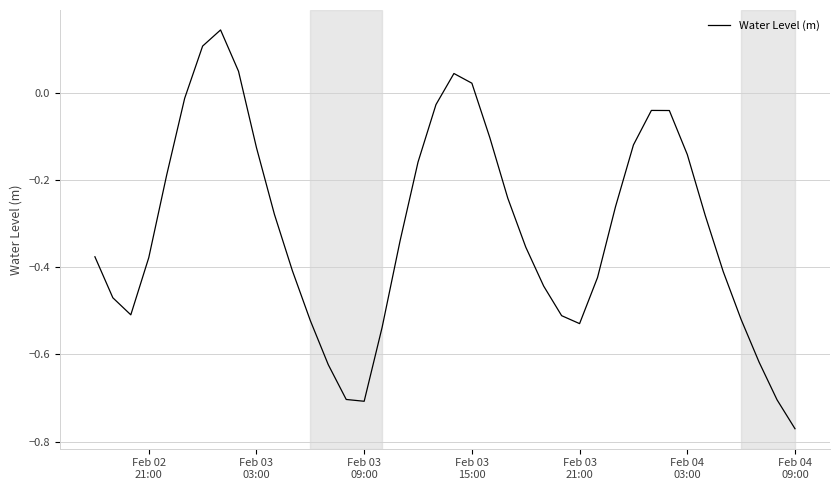

What is the difference between the maximum and minimum values?

0.9